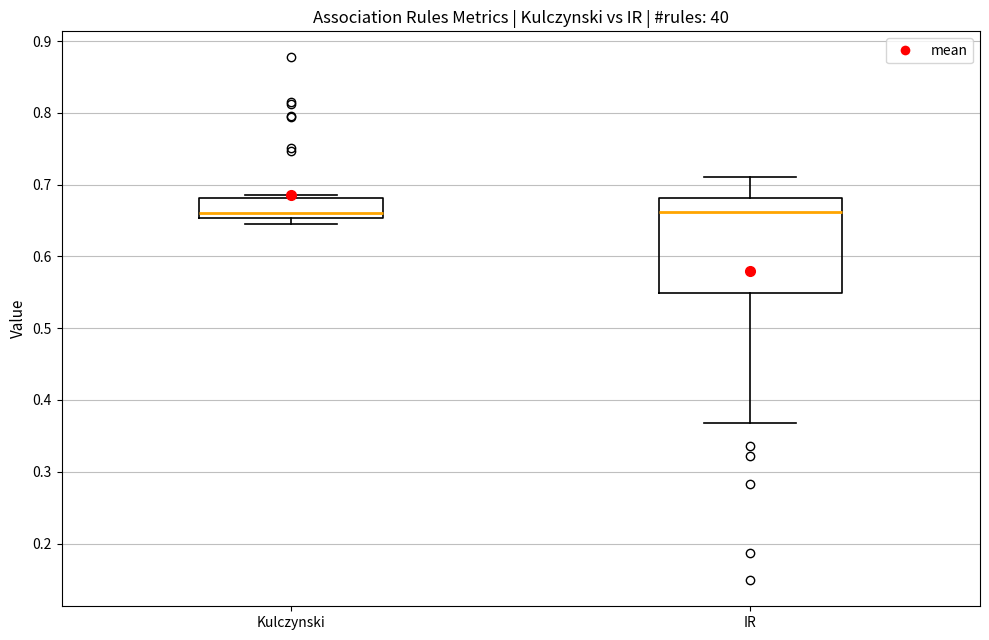

Reading left to right, transcribe this box plot: for each box, give where its median line is, the range the box spans, and where its two whiskers end, as read against the y-axis. The values are not printed on the chart, so give them approximately, as read against the axis.

Kulczynski: median 0.66, box 0.65 to 0.68, whiskers 0.65 (just below the box's lower edge) to 0.69
IR: median 0.66, box 0.55 to 0.68, whiskers 0.37 to 0.71